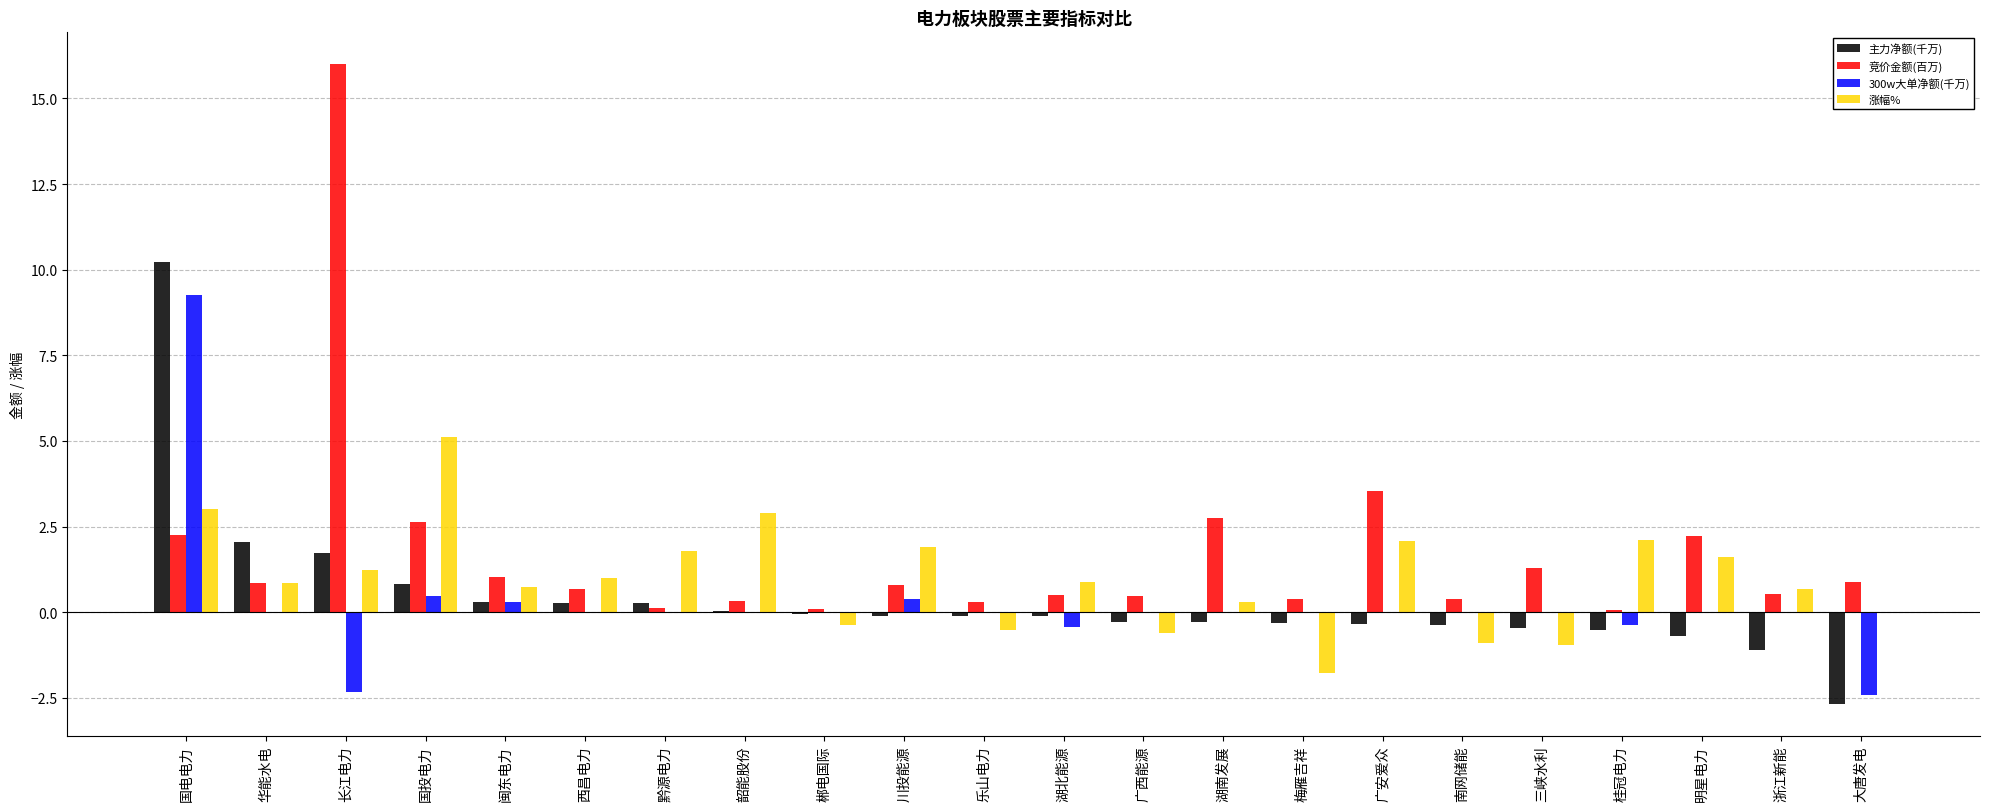

Which series changed the most between 湖北能源 and 大唐发电?

主力净额(千万)